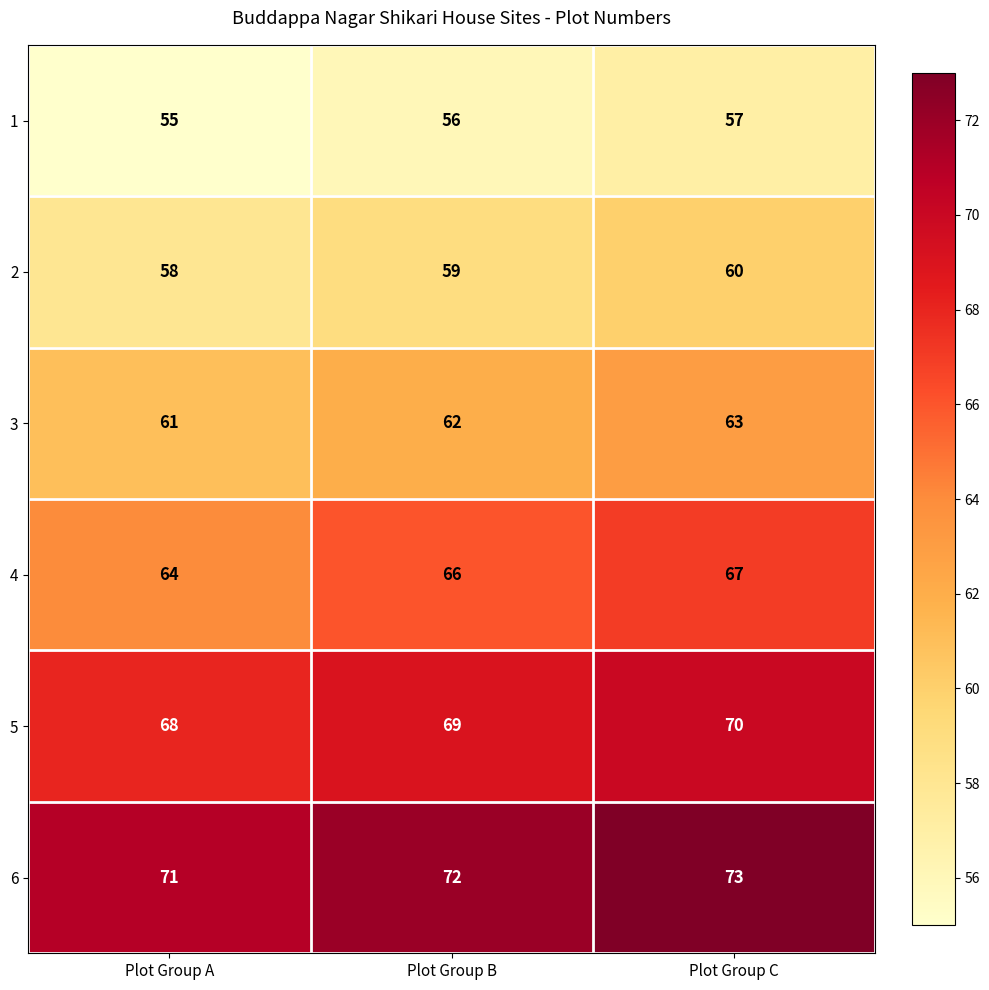

What is the sum of all 2 values?

177